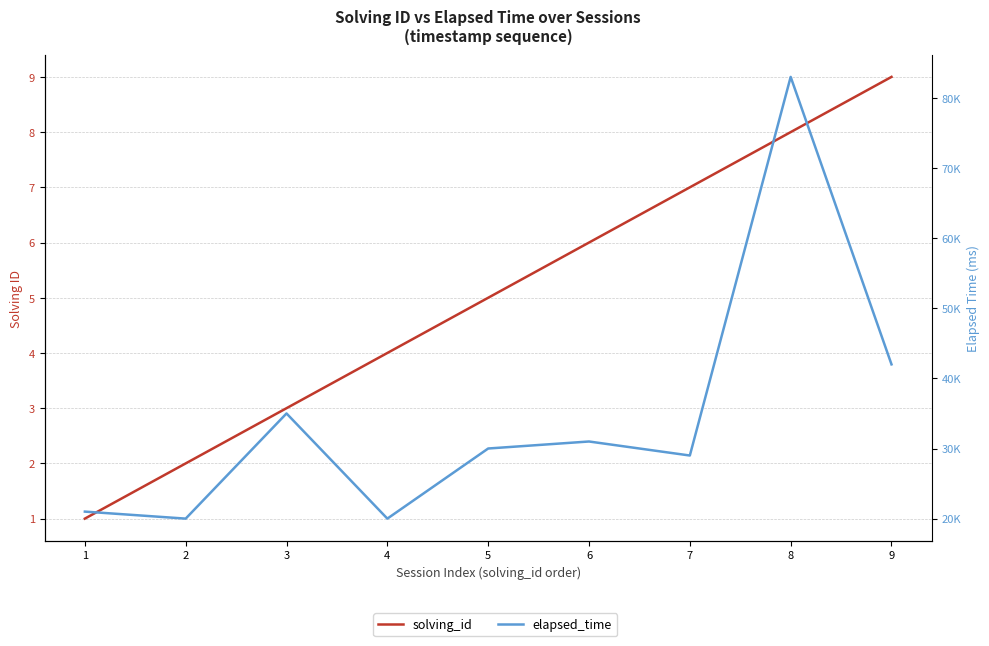

True or false: solving_id has a value of 4 at 8.

False